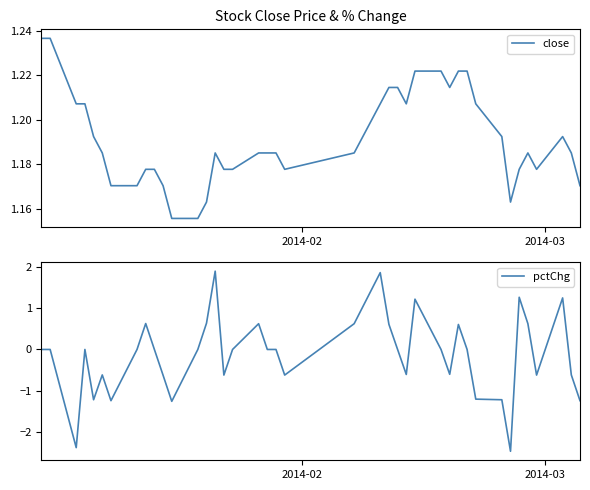

Is this an area chart (filled region under the line)?

No